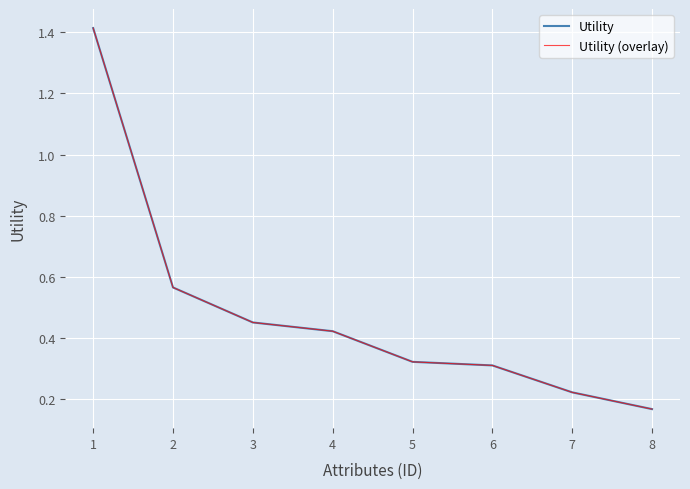

Reading right to left, what are all the values shown in this chart?

Utility: 8=0.2	7=0.2	6=0.3	5=0.3	4=0.4	3=0.5	2=0.6	1=1.4
Utility (overlay): 8=0.2	7=0.2	6=0.3	5=0.3	4=0.4	3=0.5	2=0.6	1=1.4